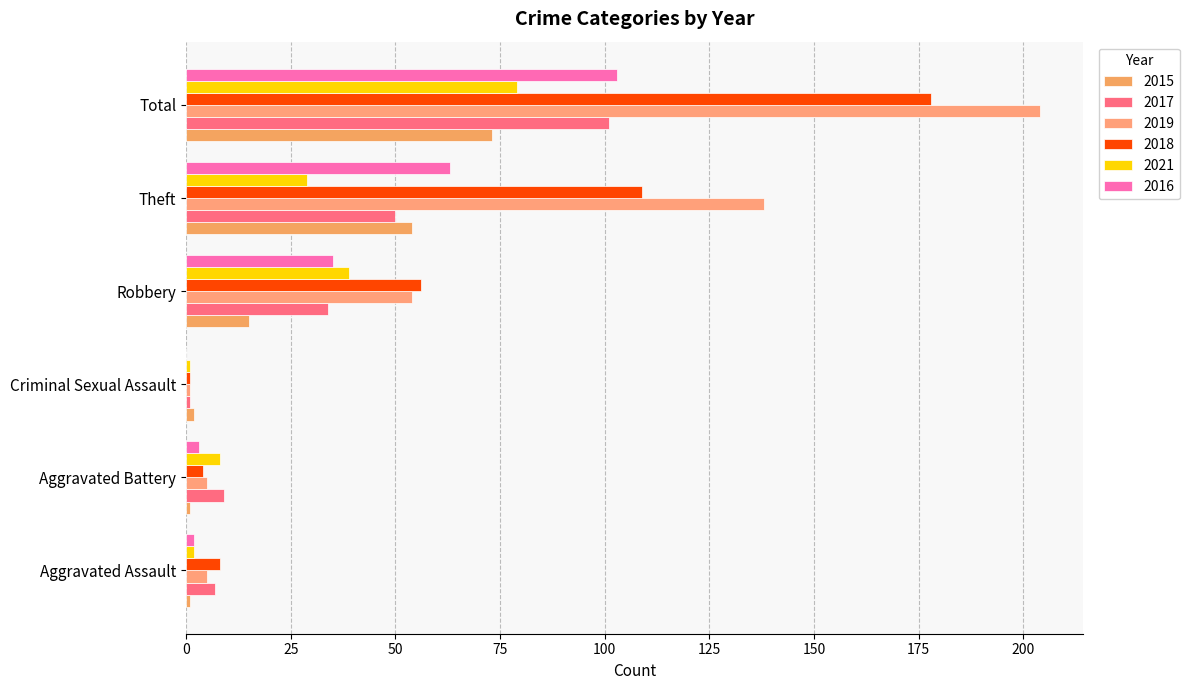

True or false: 2019 has a value of 1 at Criminal Sexual Assault.

True